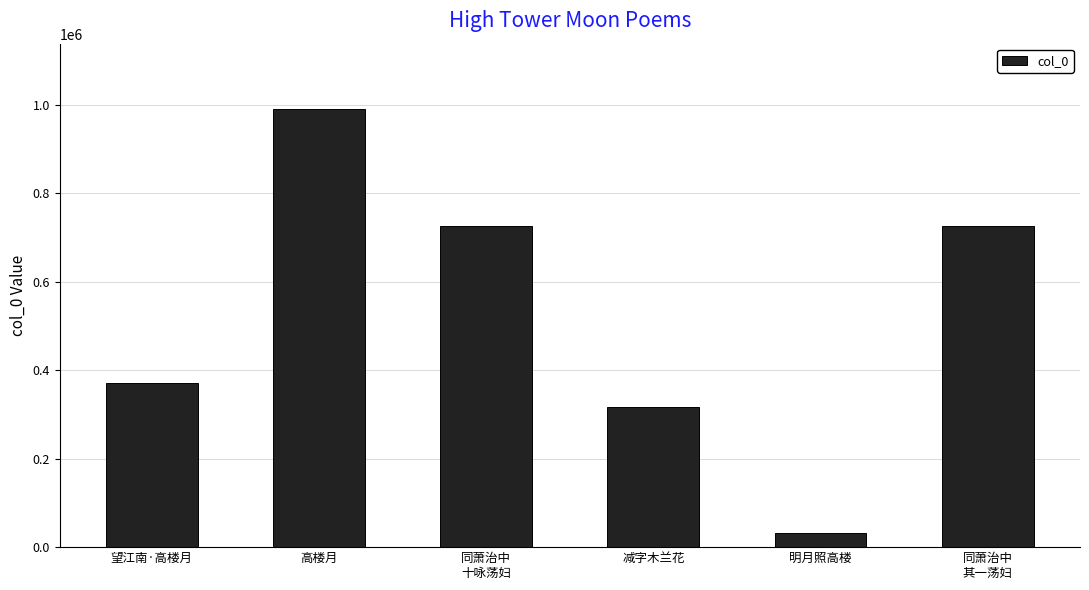

What is the change in value from 减字木兰花 to 明月照高楼?

-284318